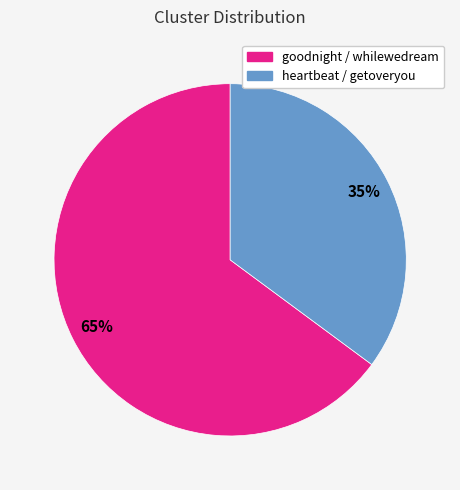

Which has a higher value, goodnight / whilewedream or heartbeat / getoveryou?

goodnight / whilewedream